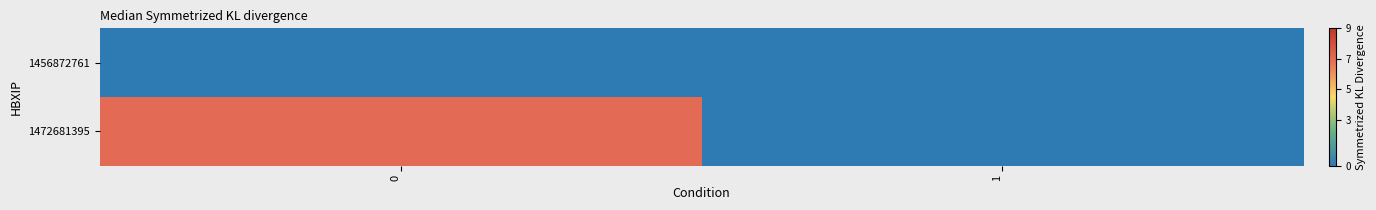

Reading left to right, list all the values displayed in this chart.

1456872761: 0=0	1=0
1472681395: 0=7	1=0